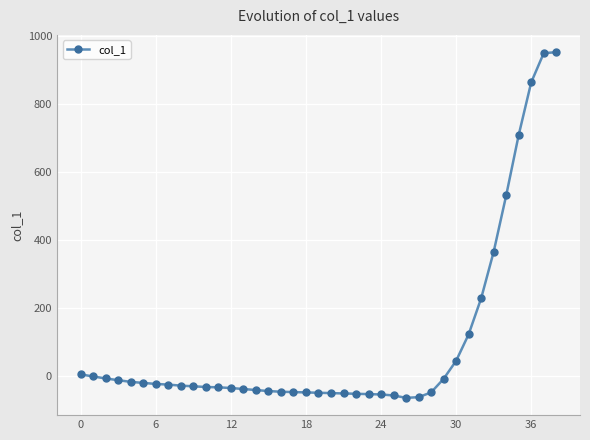

What is the value of the 20th point from the left?

-50